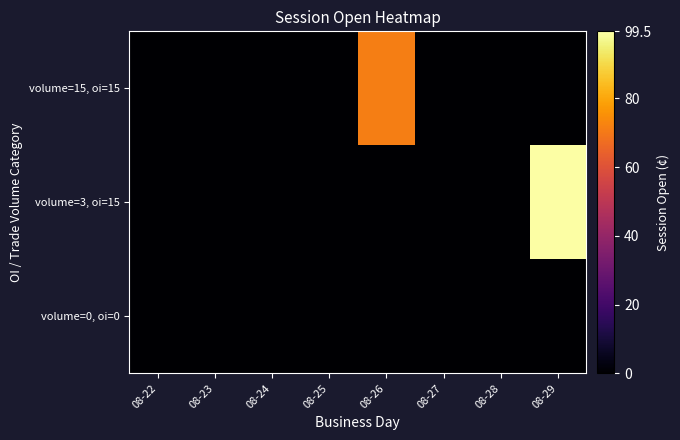

At how many categories does at least one series exceed 26?

2